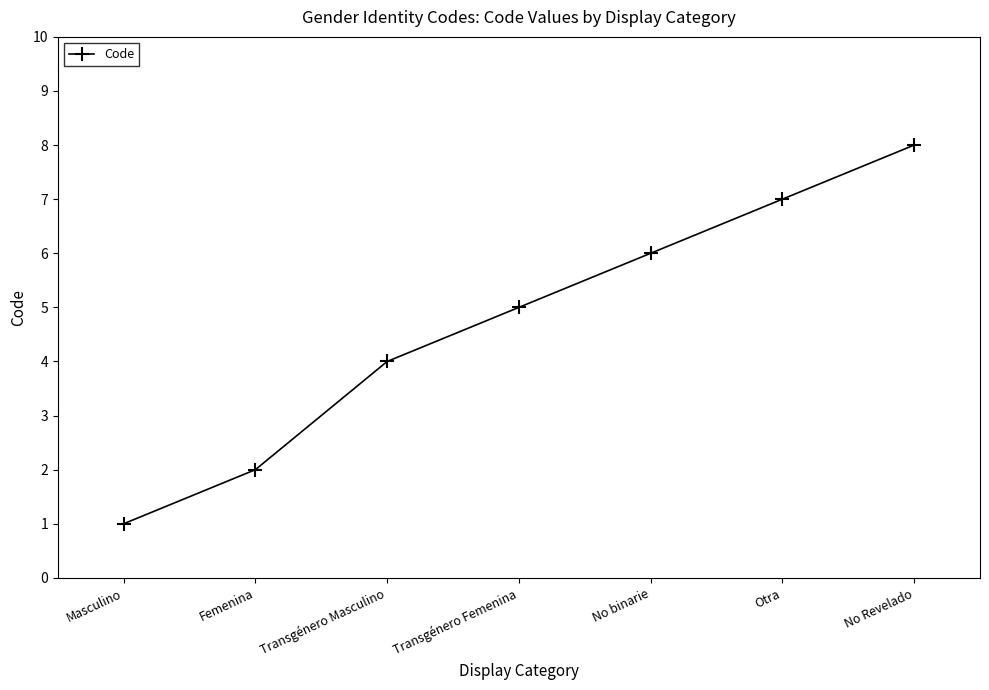

What is the value of the 6th point from the left?

7